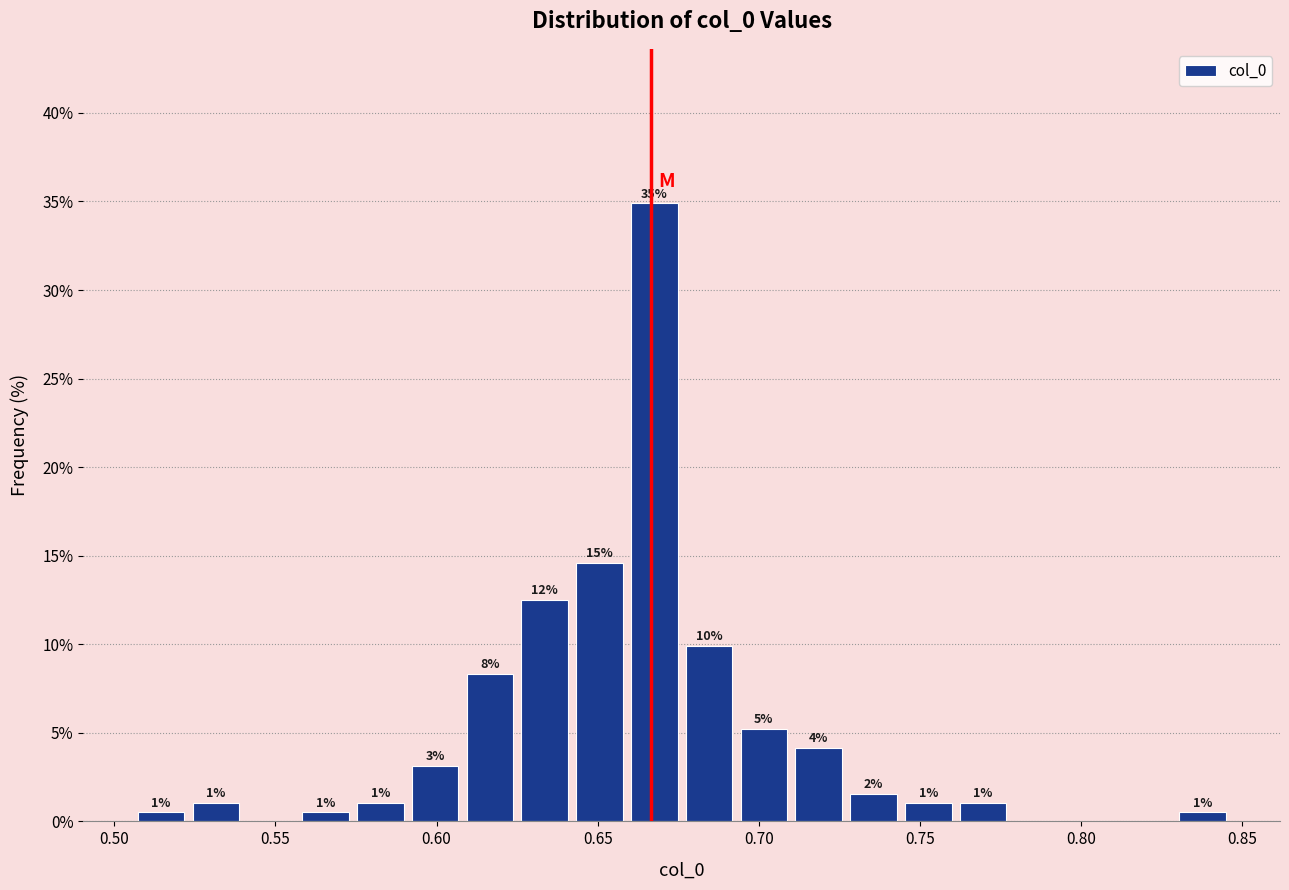

Read against the x-axis, roughly where is the centre of the tallest bar?

0.670